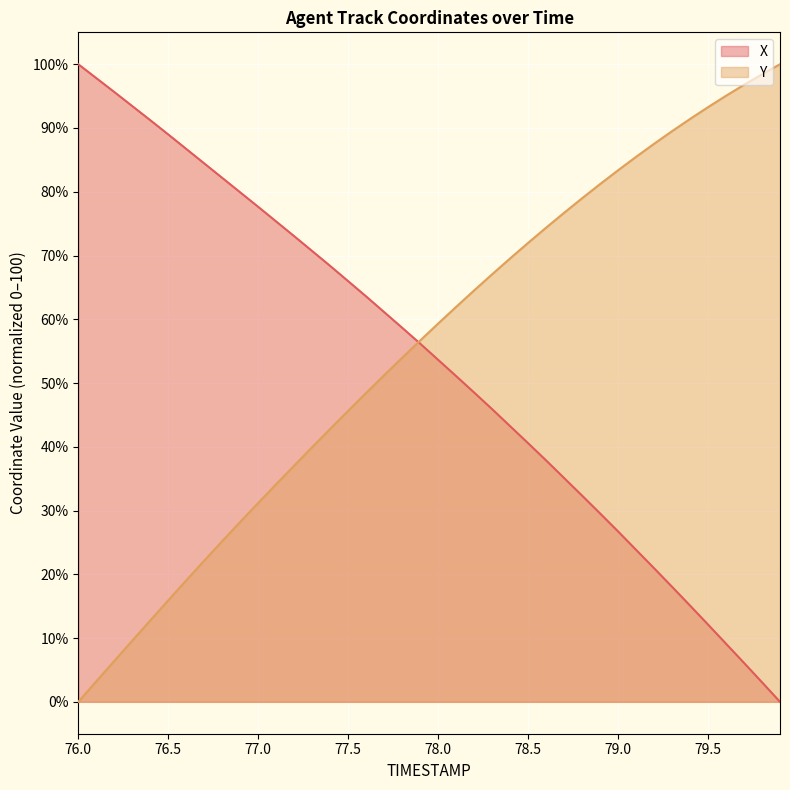

Which has a higher value, 78.8 or 78.5?

78.5